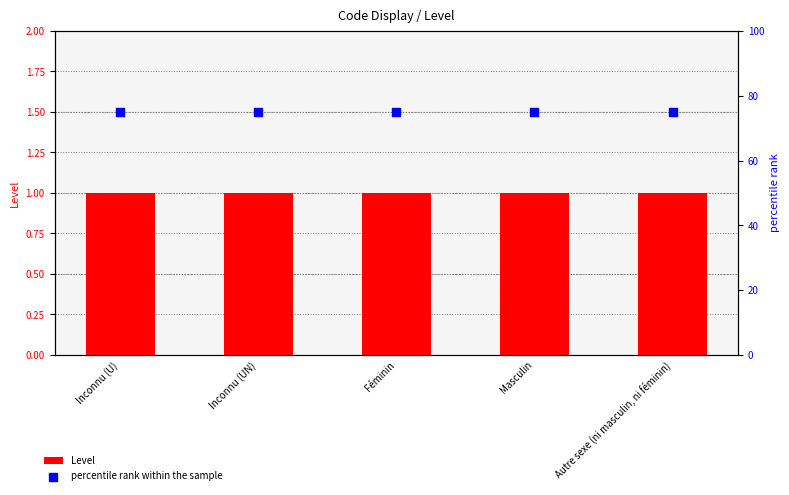

Which series contains the lowest Y value?

Level